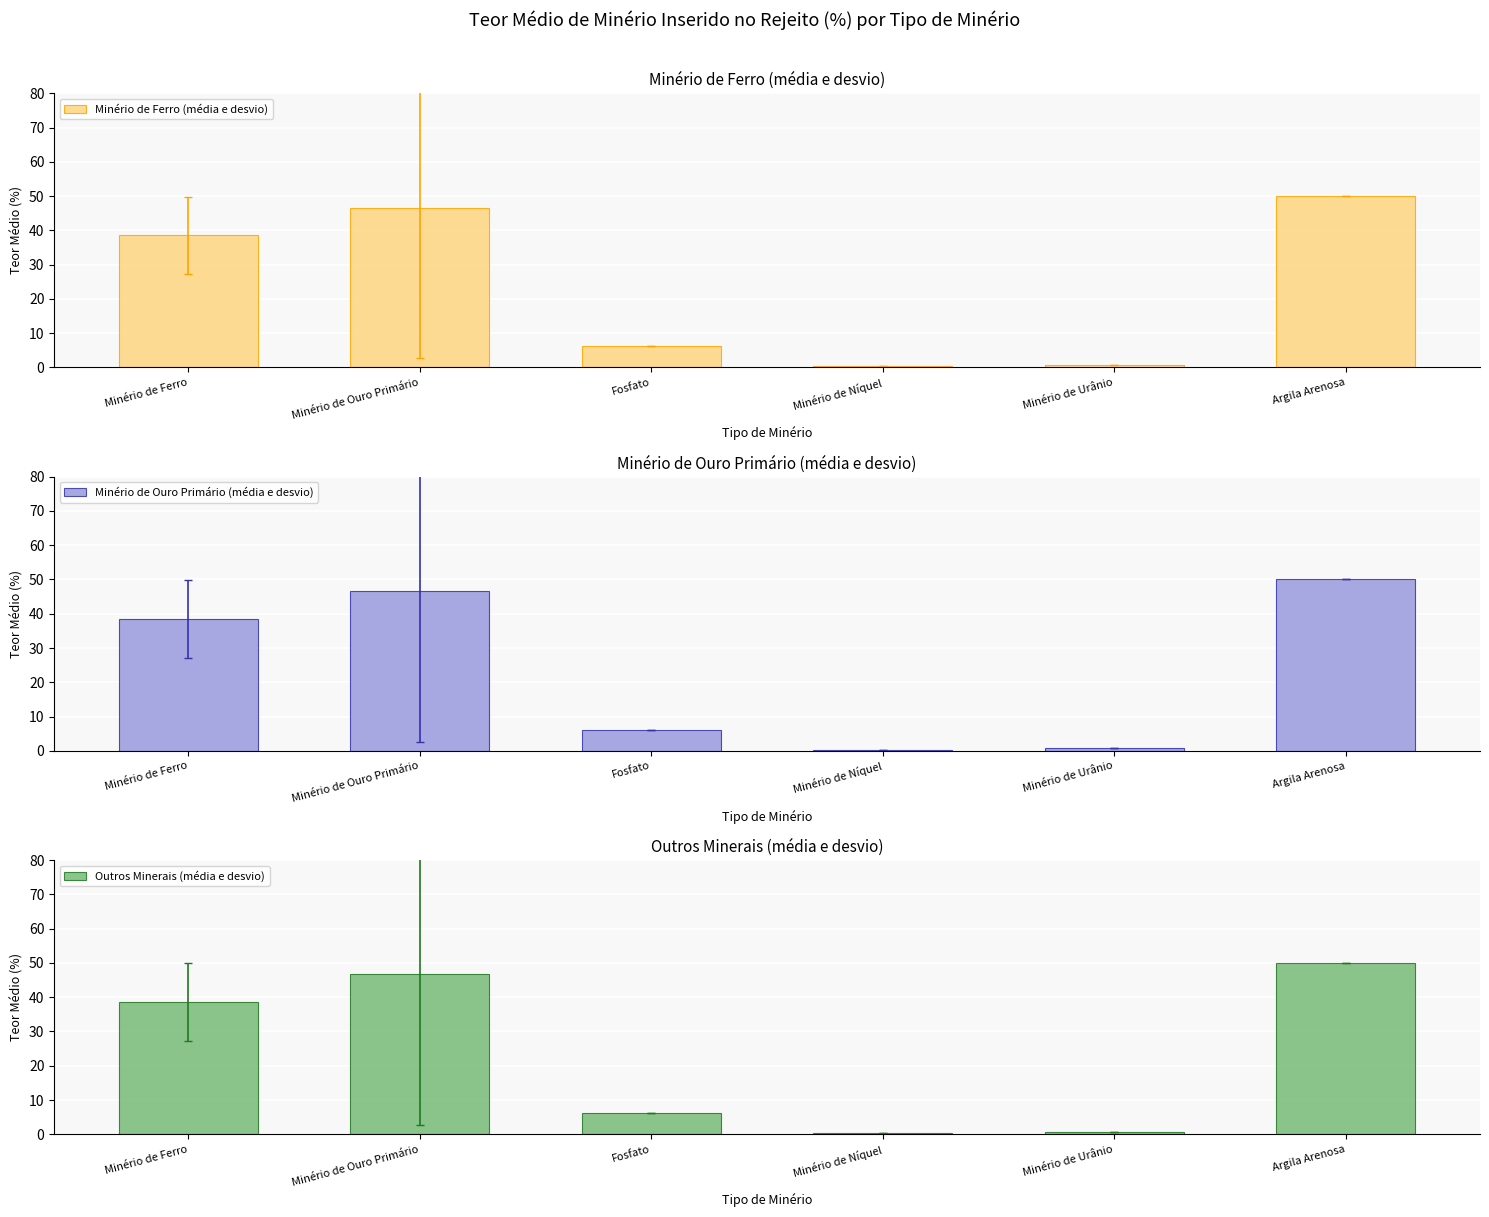

Rank the series at Minério de Níquel from lowest to highest value.

Minério de Ferro (média e desvio), Minério de Ouro Primário (média e desvio), Outros Minerais (média e desvio)